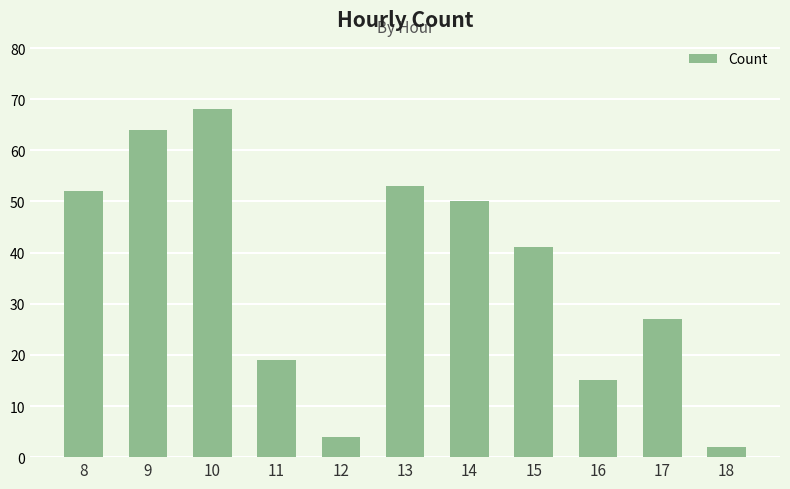

The value at 17 is 10. True or false?

False